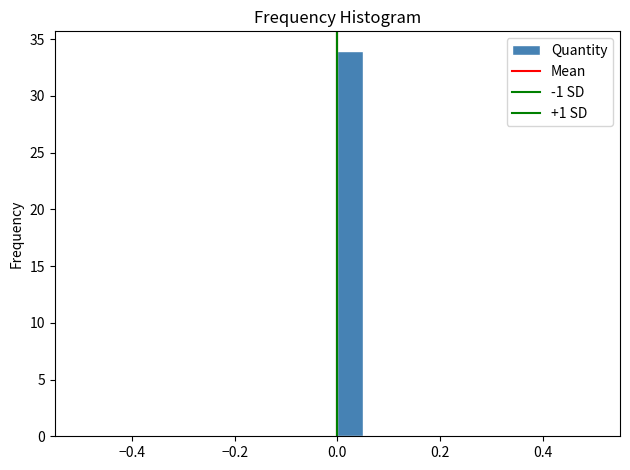

Read against the x-axis, roughly where is the centre of the tallest bar?

0.02